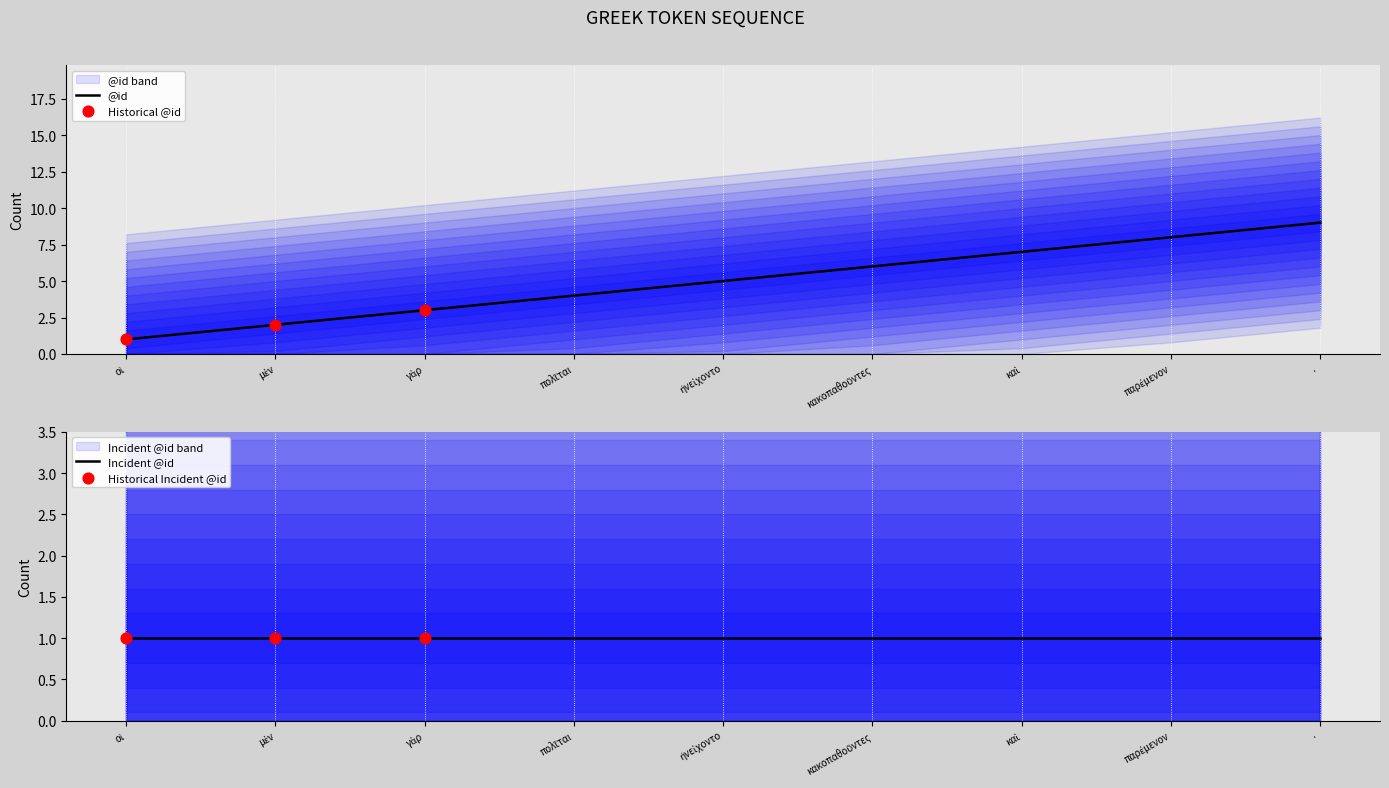

Which has a higher value, κακοπαθοῦντες or γὰρ?

κακοπαθοῦντες